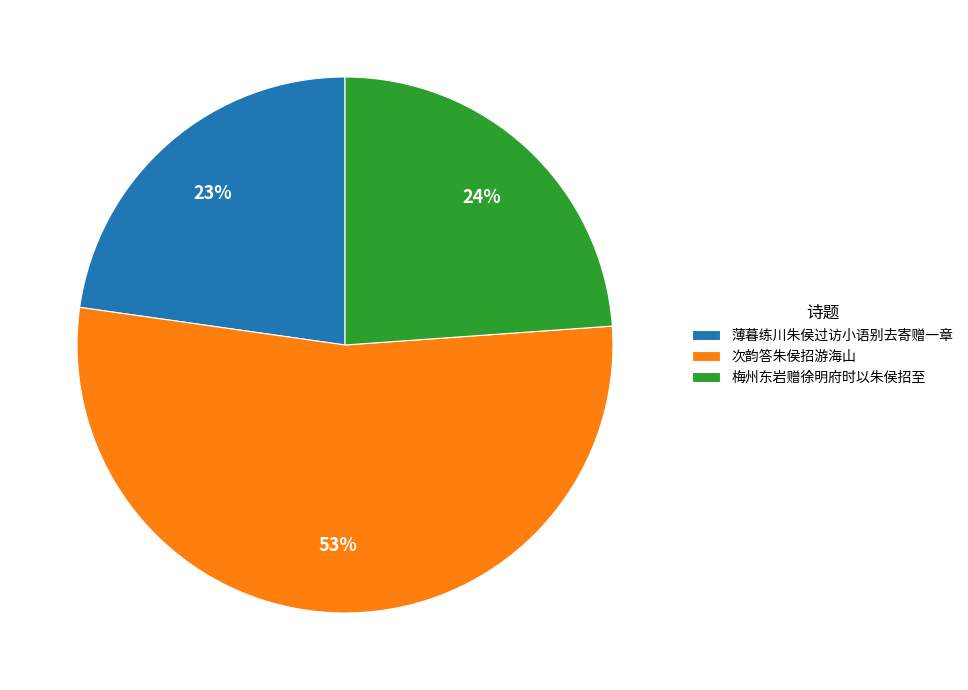

Is it true that 梅州东岩赠徐明府时以朱侯招至 is 16% of the pie?

False